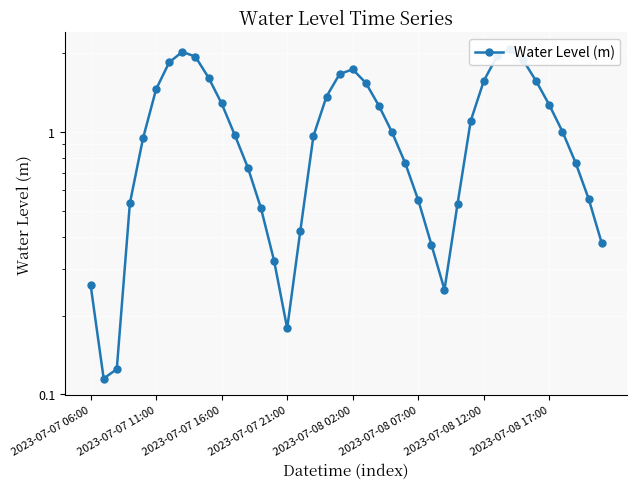

The chart shows a value of 0.5 at 34. True or false?

False